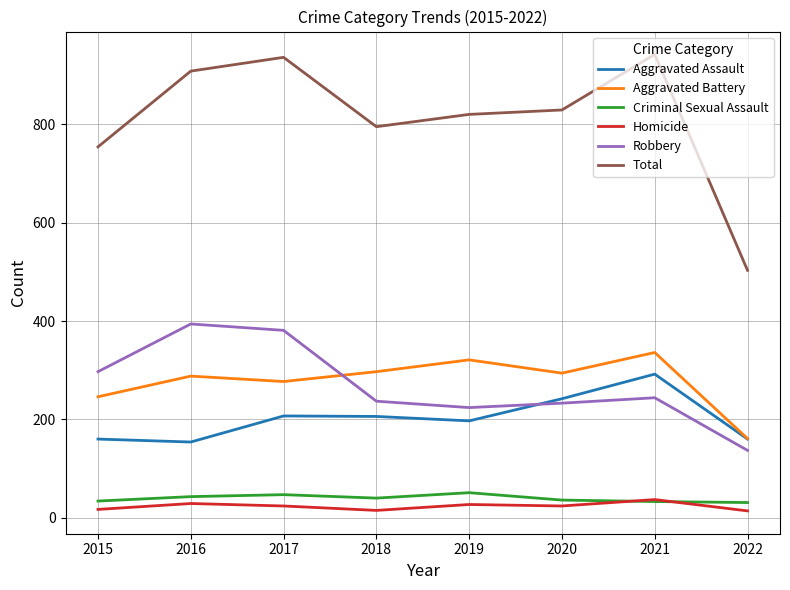

True or false: Total and Criminal Sexual Assault intersect in this chart.

False